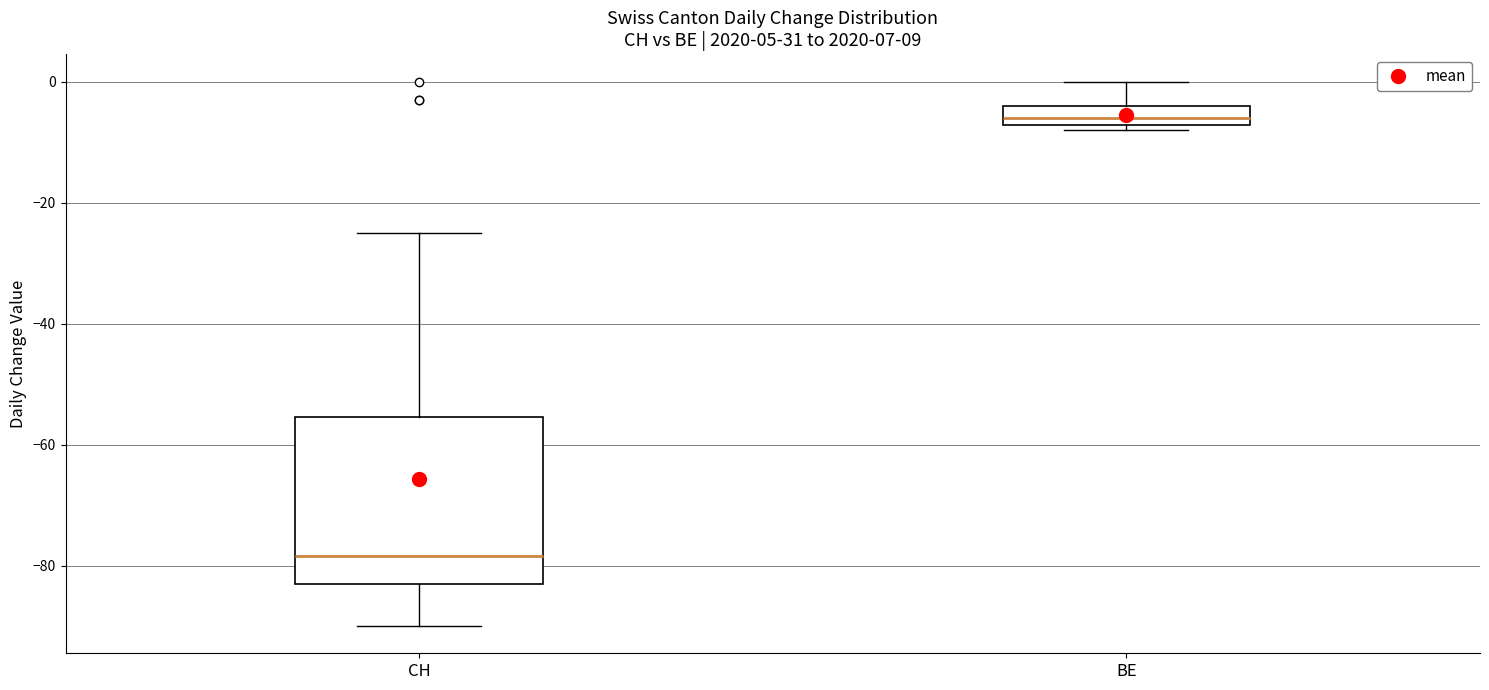

Where is the lower edge of the box for CH on the y-axis? The values are not printed on the chart, so give them approximately, as read against the axis.

-82